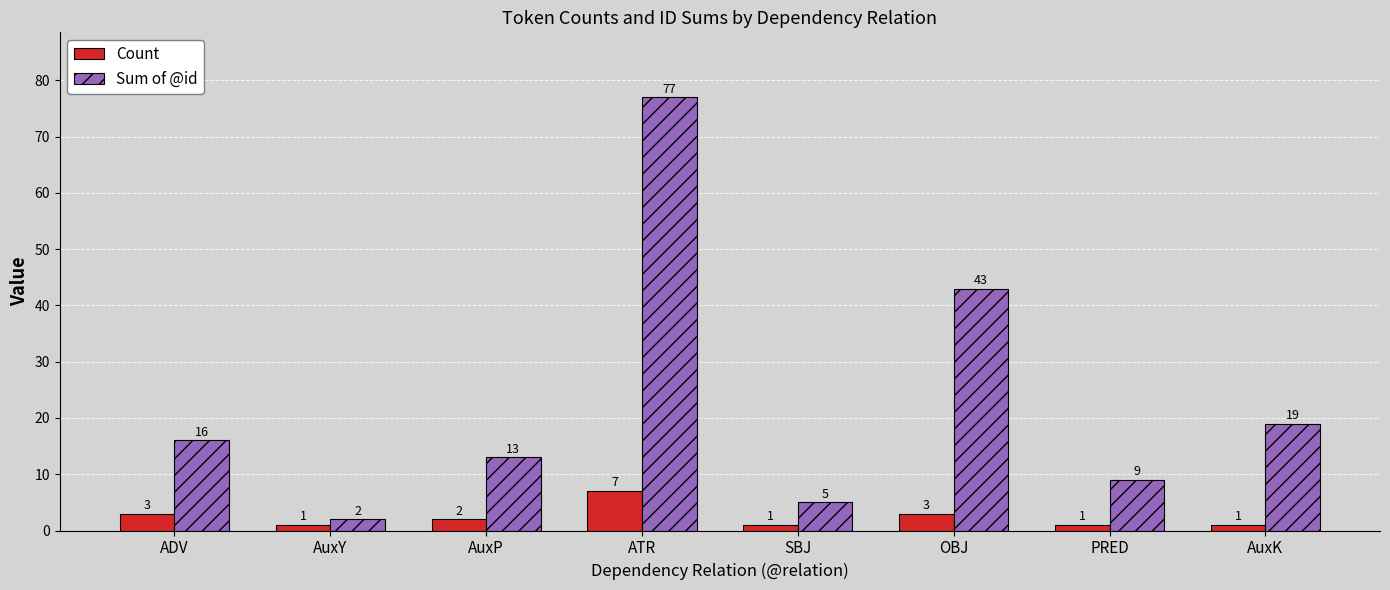

Does the chart contain stacked bars?

No